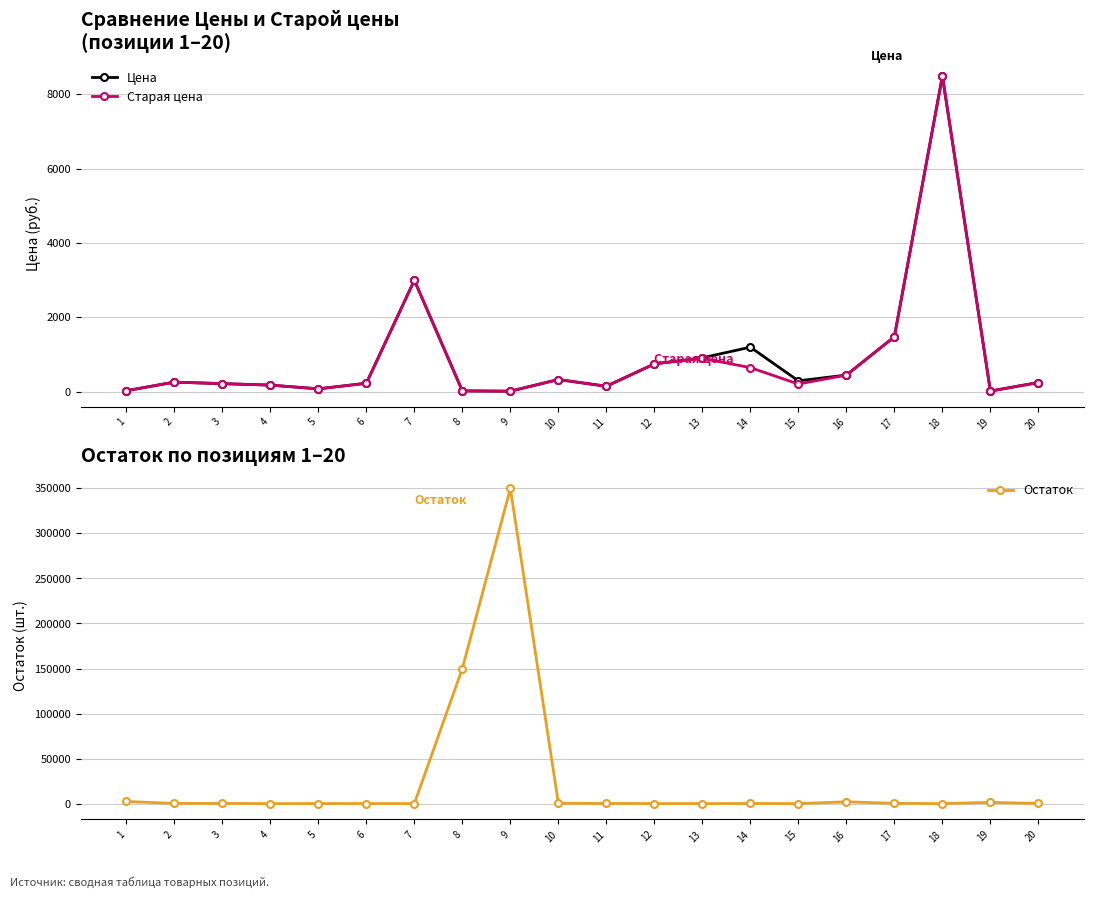

True or false: Цена has a value of 667 at 14.

False